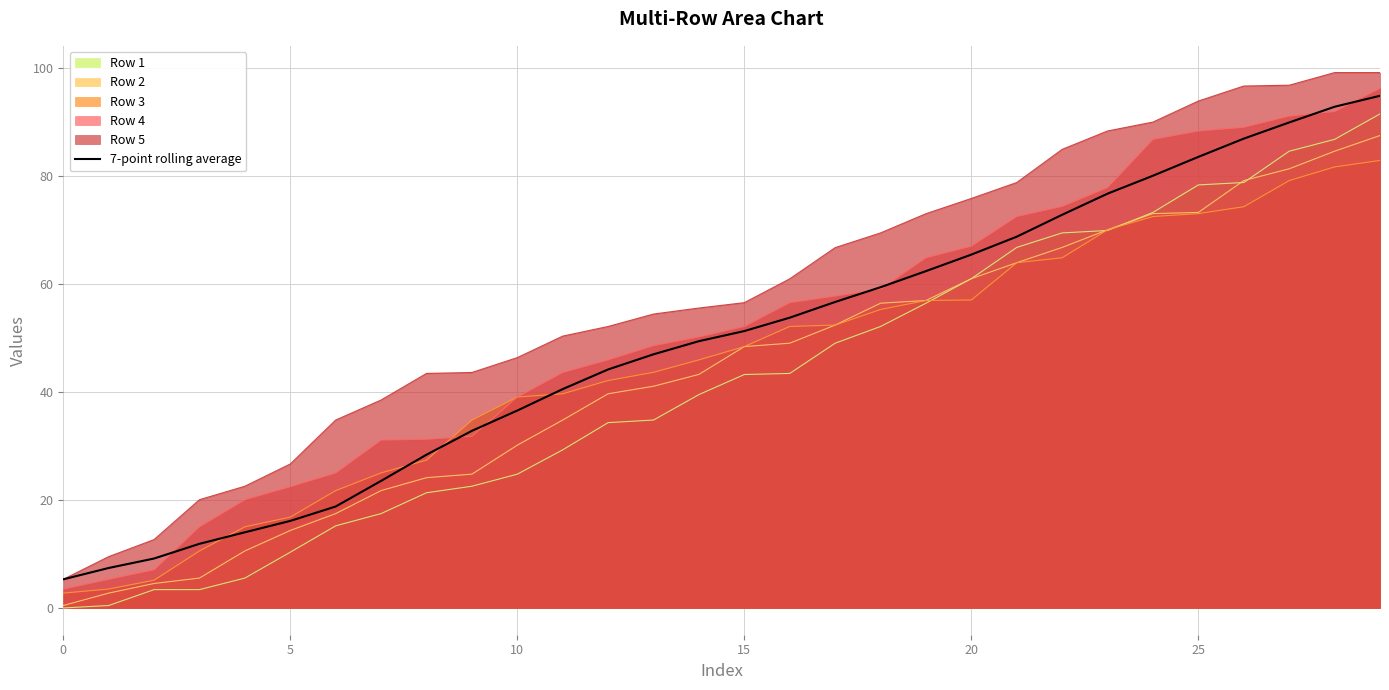

Is it true that the value at 13 is 75.9?

False